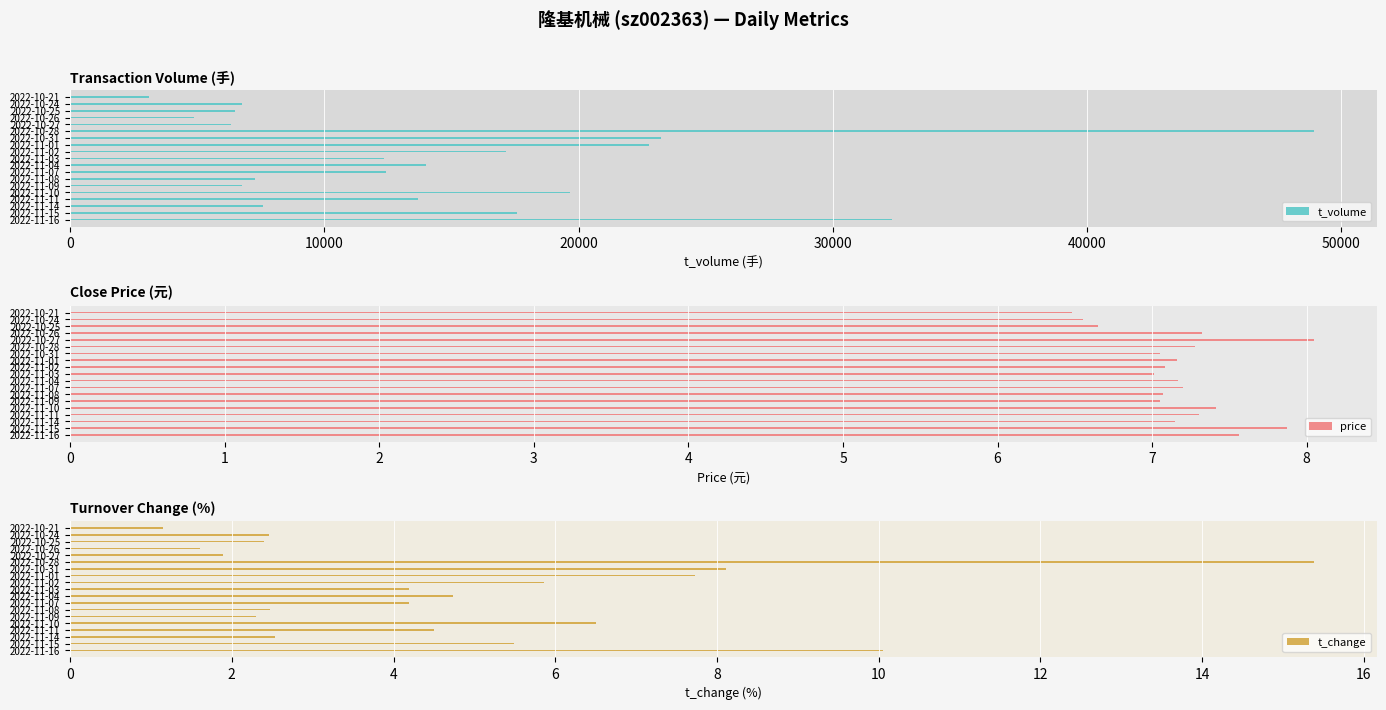

Rank the series by their maximum value, from highest to lowest.

t_volume, t_change, price